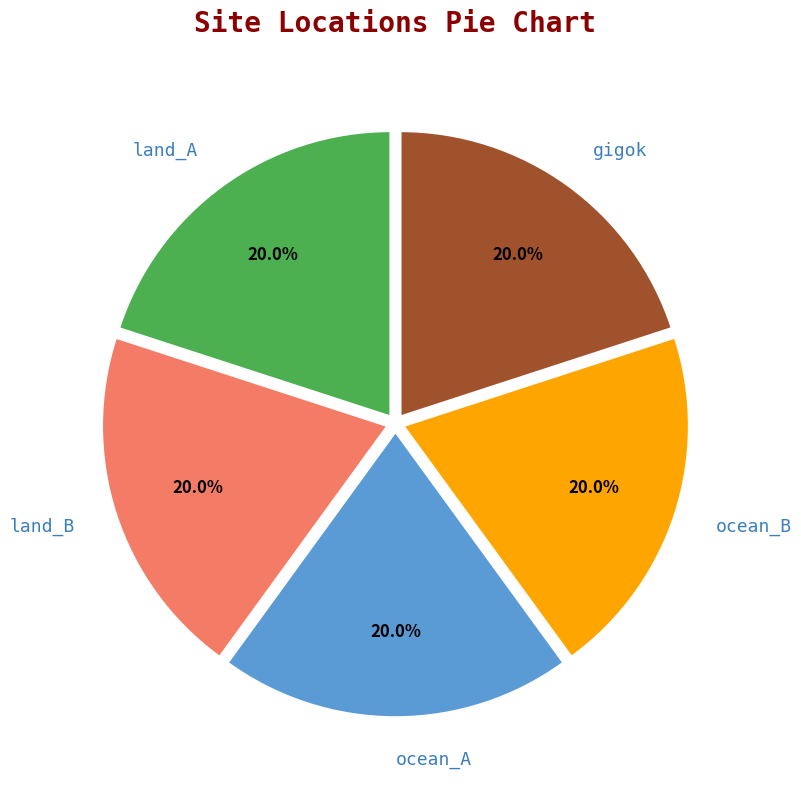

What is the ratio of the value at gigok to the value at land_B?

1.0